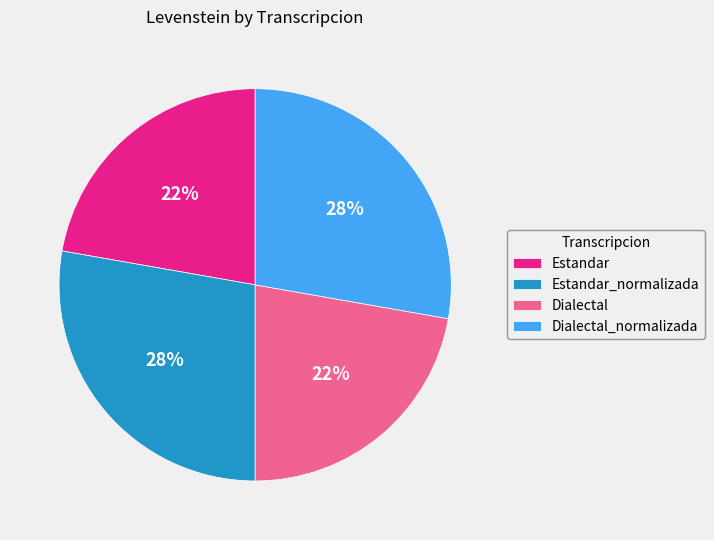

Which has a higher value, Estandar or Dialectal_normalizada?

Dialectal_normalizada